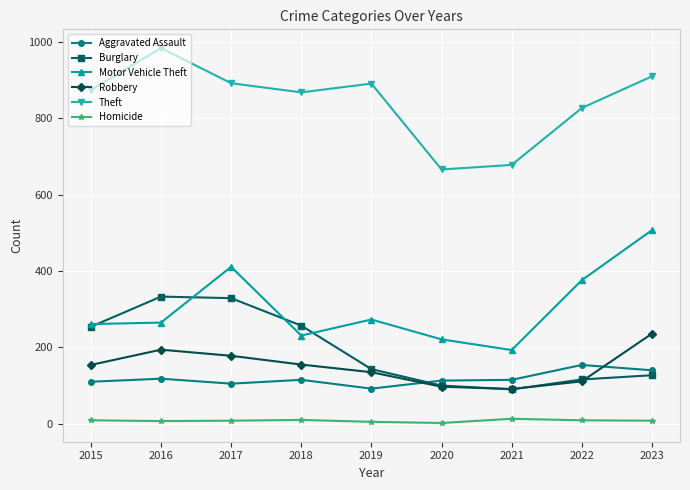

At how many categories does at least one series exceed 487?

9